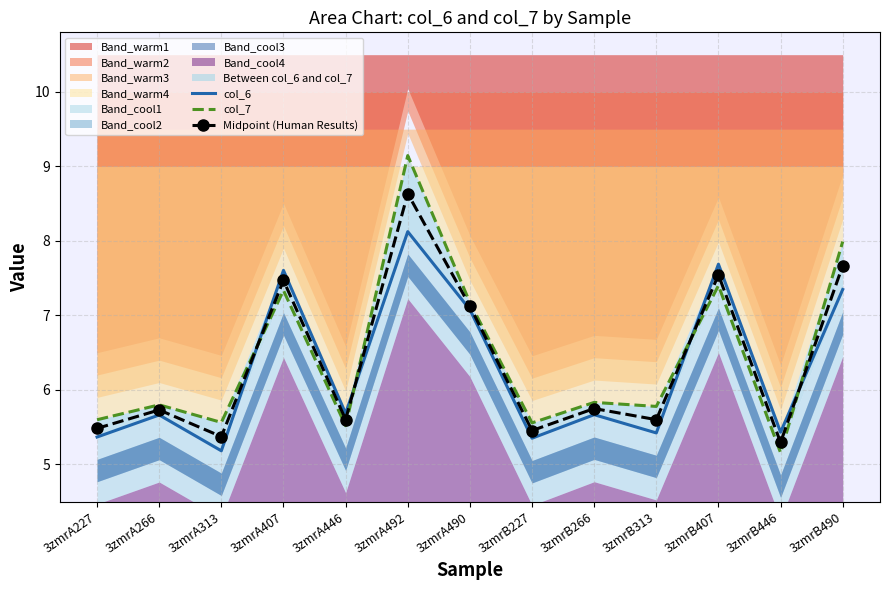

Does the chart have visible grid lines?

Yes